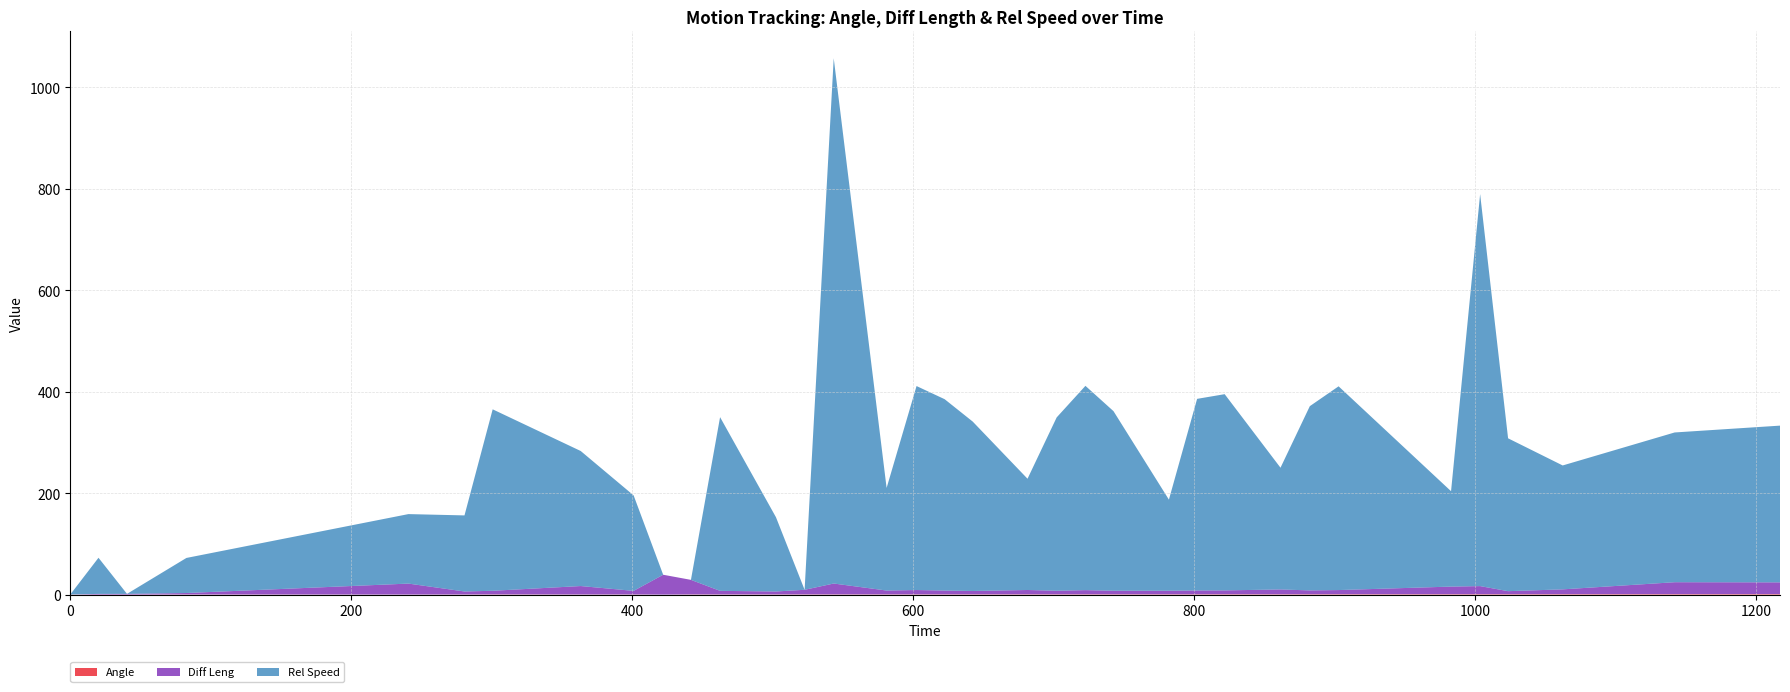

Reading left to right, transcribe all the data shown in this chart.

Angle: 0.2	0.0	0.1	0.2	0.1	0.2	0.4	0.2	0.3	0.0	0.4	0.3	0.4	0.5	0.4	0.4	0.5	0.5	0.5	0.6	0.6	0.6	0.6	0.6	0.7	0.7	0.7	0.7	0.8	0.8	0.8	0.8	0.9	0.9	1.0
Diff Leng: 0.0	1.4	1.4	2.9	21.6	6.0	7.2	16.7	7.1	39.2	28.7	7.1	5.8	9.1	21.5	7.6	8.6	7.5	6.7	8.6	7.1	8.2	7.1	7.1	7.6	7.6	9.5	7.6	8.2	15.1	16.0	6.0	9.5	23.5	23.2
Rel Speed: 0.0	71.2	0.0	69.1	137.0	150.0	357.8	266.3	188.3	0.0	0.0	342.5	146.5	0.0	1035.7	202.3	402.2	377.3	334.0	219.4	341.7	402.8	354.0	179.6	377.8	386.9	240.0	363.3	401.7	188.1	772.9	301.4	244.3	295.3	309.0